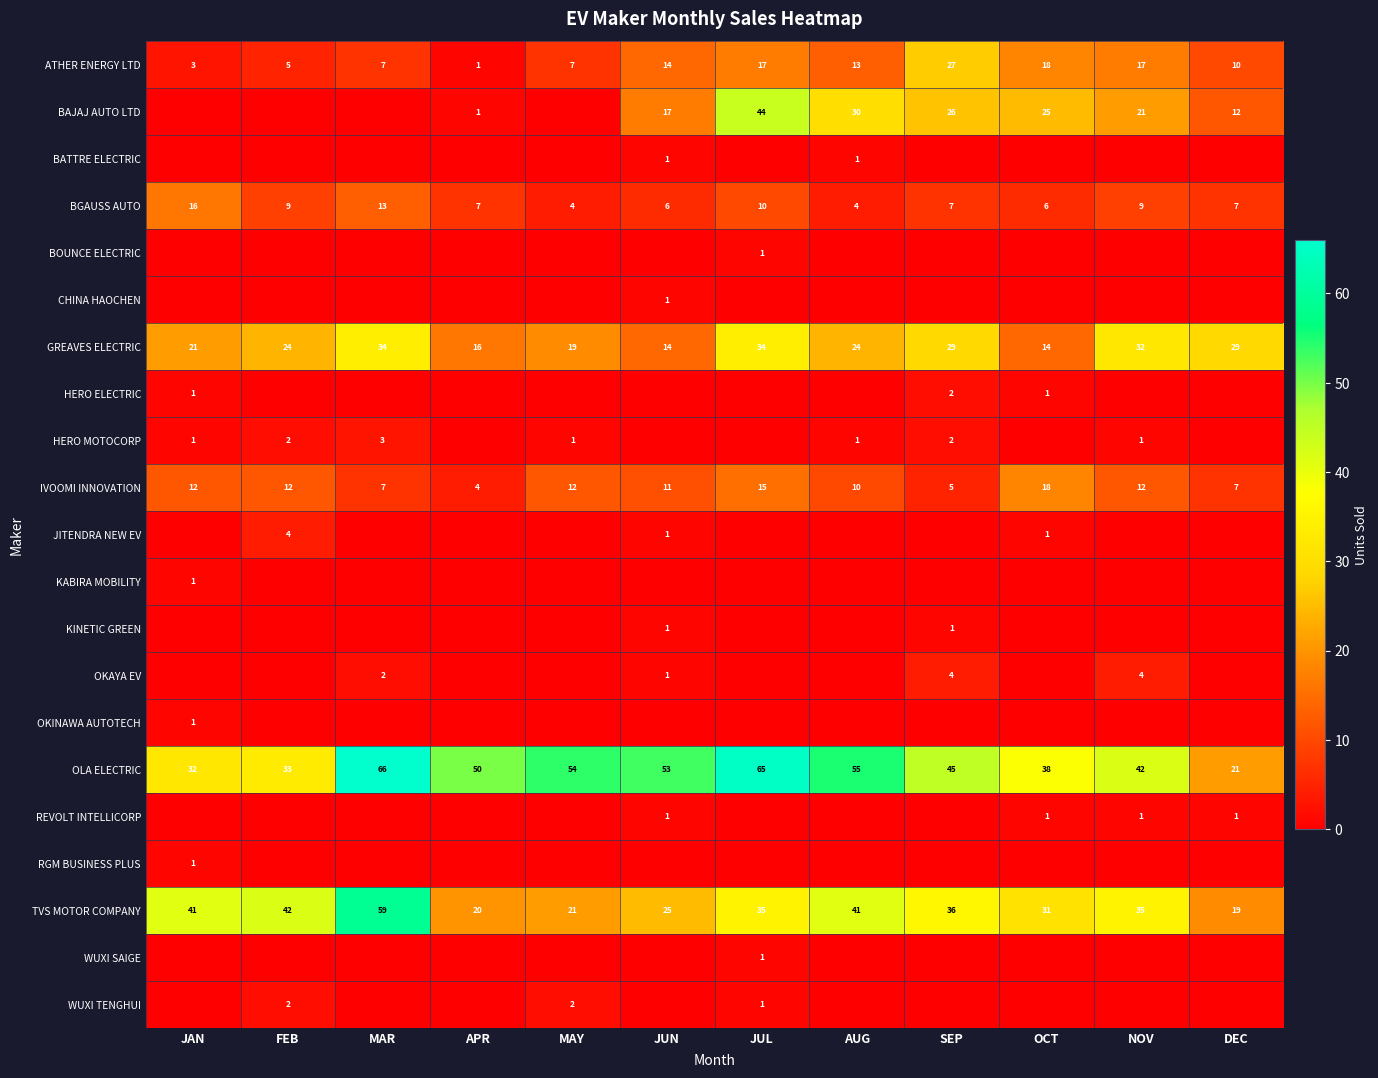

What is the difference between the maximum and second lowest values in the ATHER ENERGY LTD series?

24